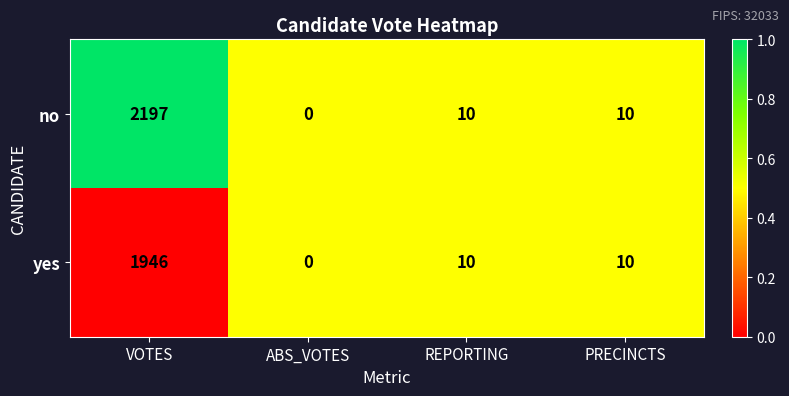

Count the number of categories in the chart.

4